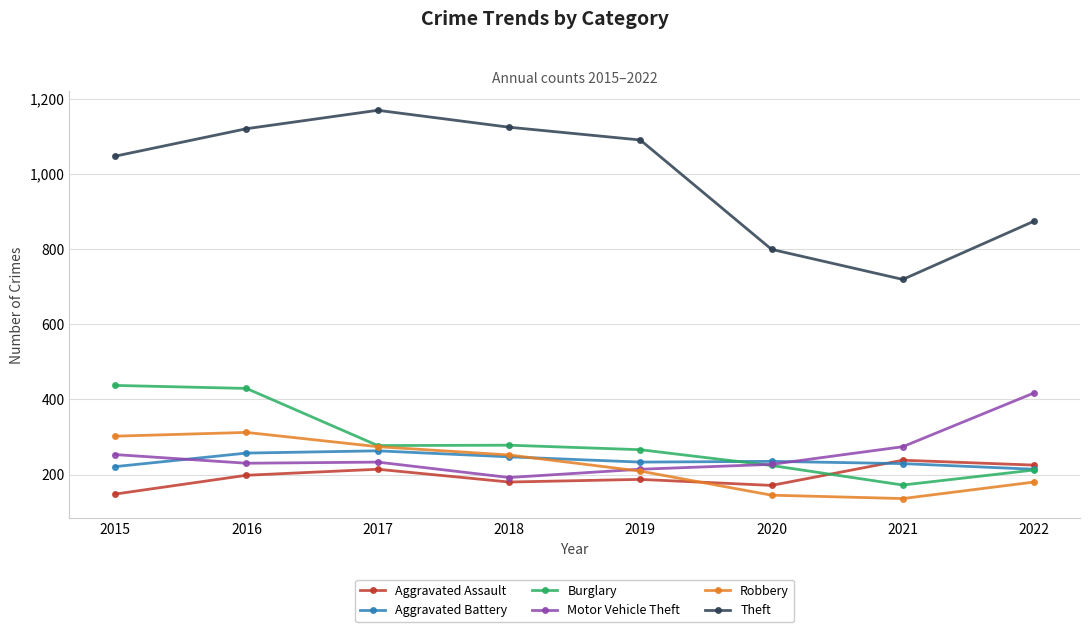

What is the total value across all series at 2016?

2546